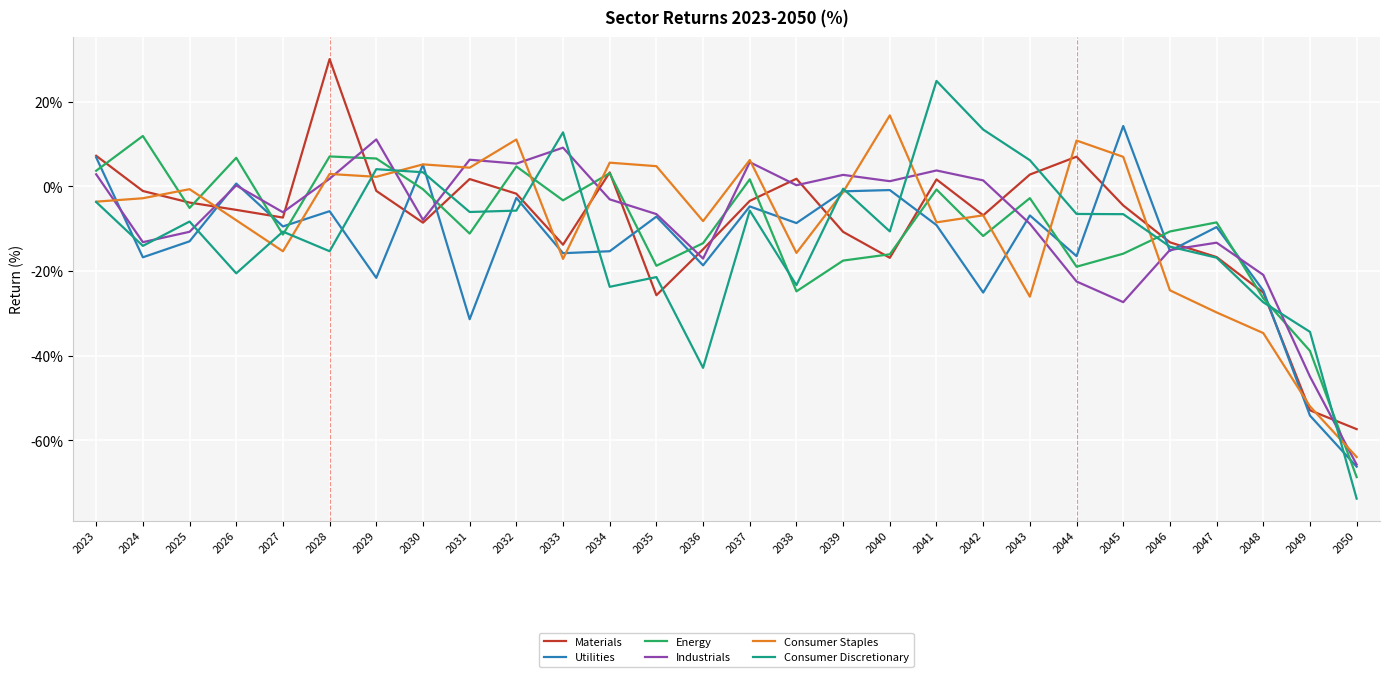

At which category does Utilities reach its first local peak?

2026